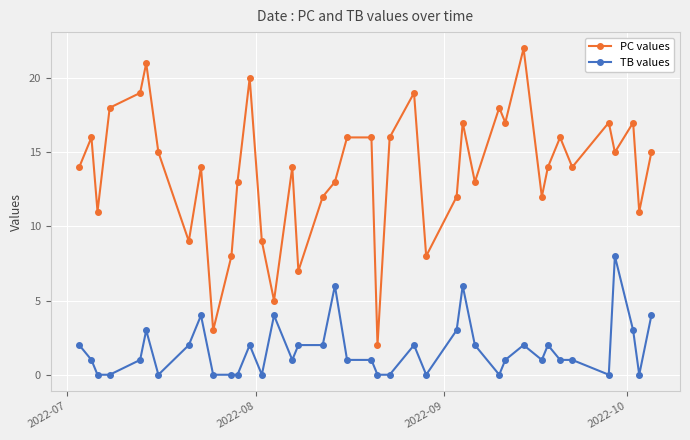

What is the value of the PC values point at the 29th from the left?

18